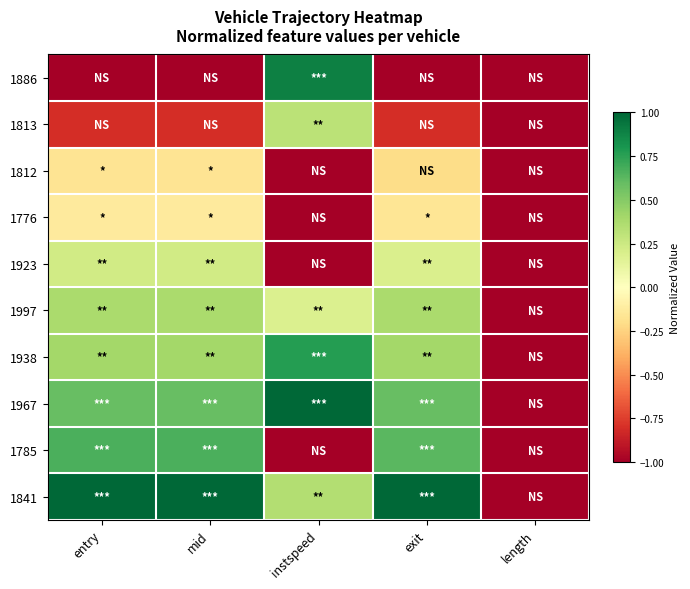

Which has a higher value, instspeed or mid?

instspeed